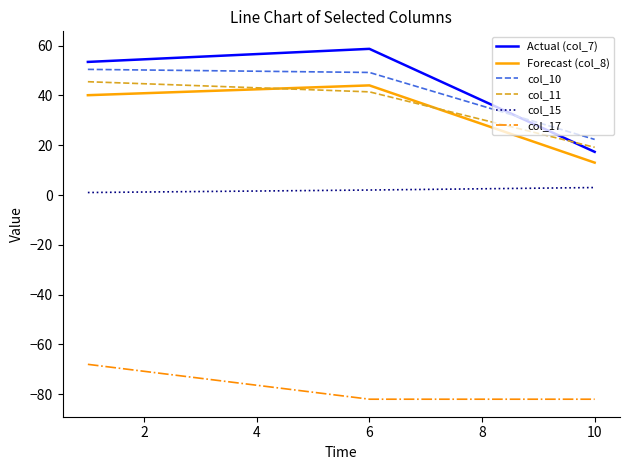

What is the difference between the maximum and minimum values in the col_17 series?

14.0